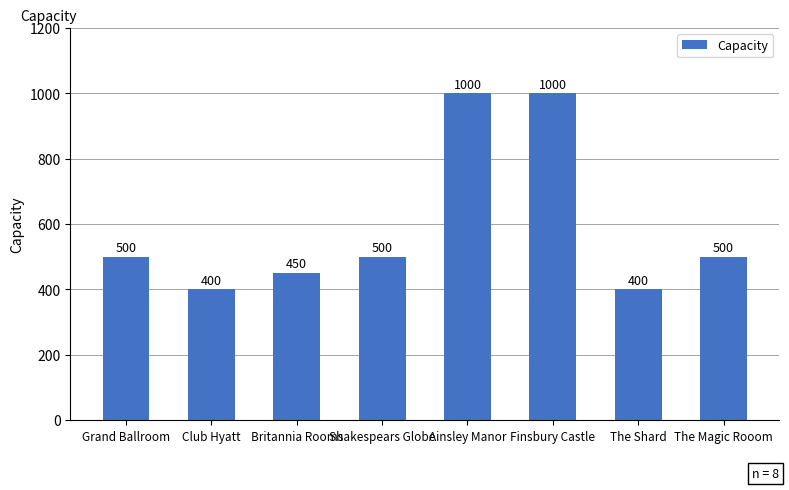

Is it true that the value at Britannia Rooms is 450?

True